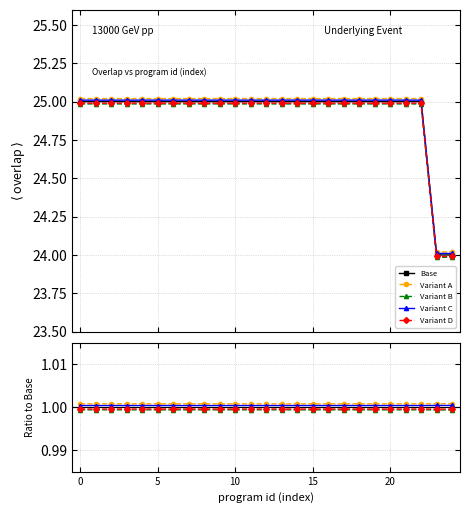

At how many categories does at least one series exceed 3?

25